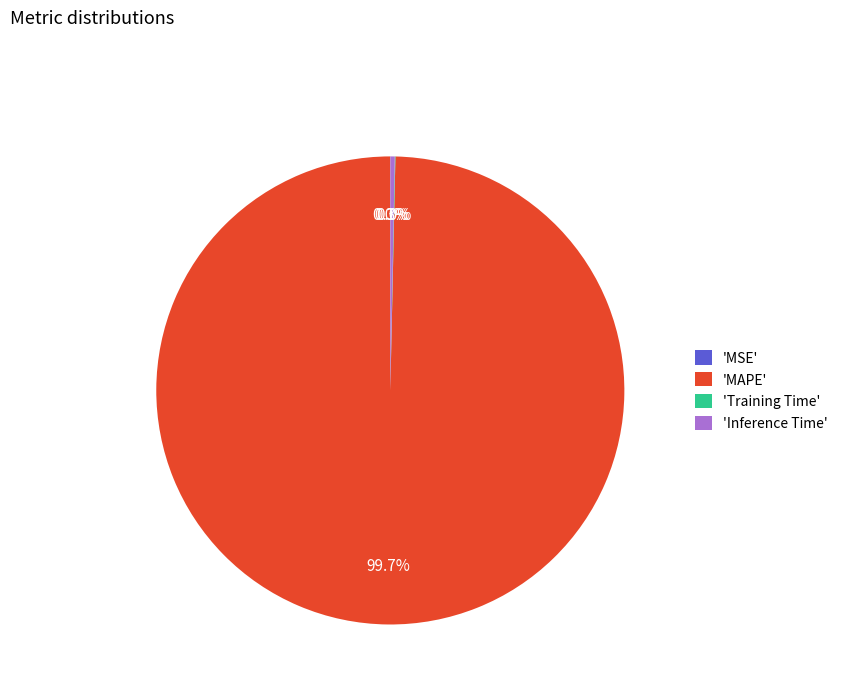

What is the largest slice in the pie chart?

'MAPE'